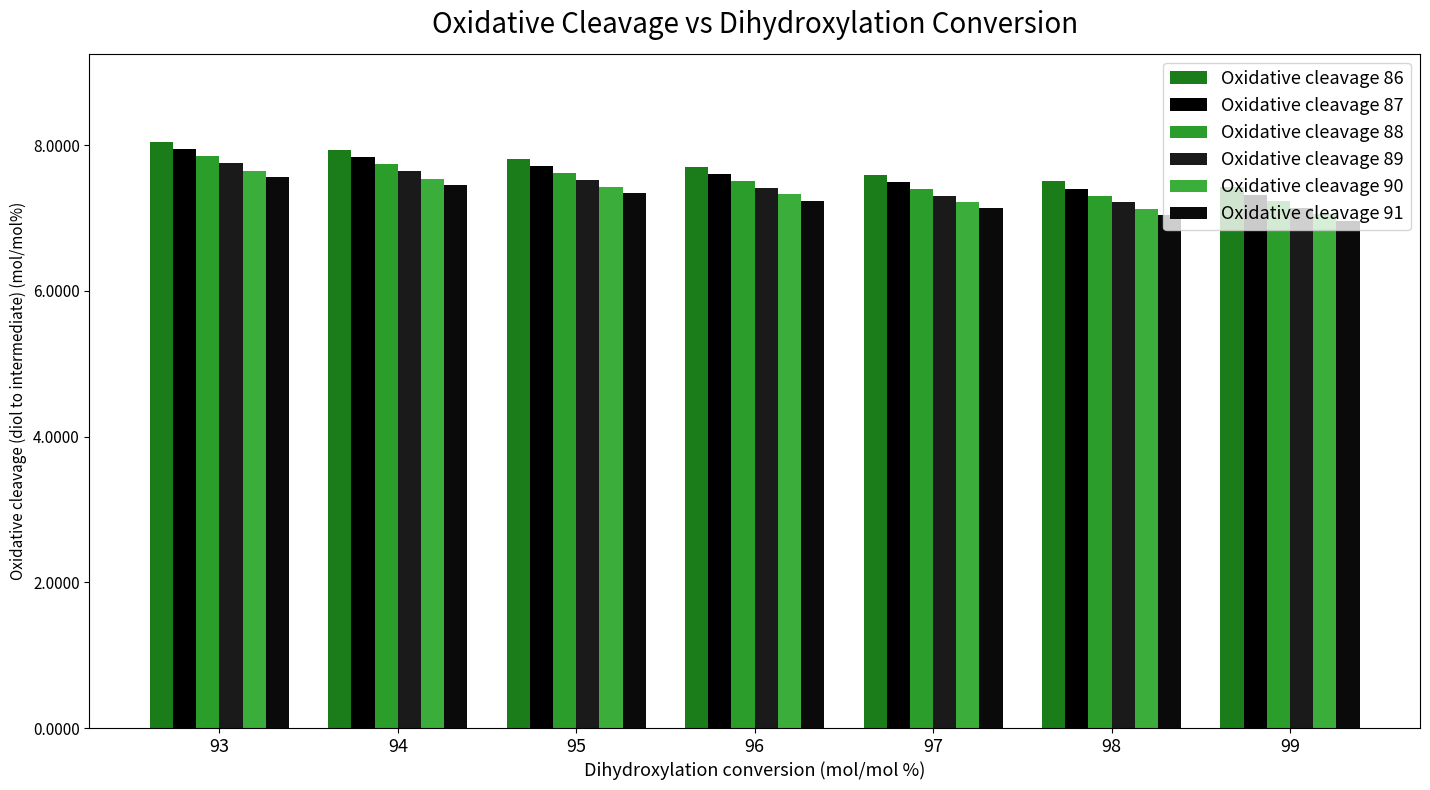

Which category has the highest value across all series?

93